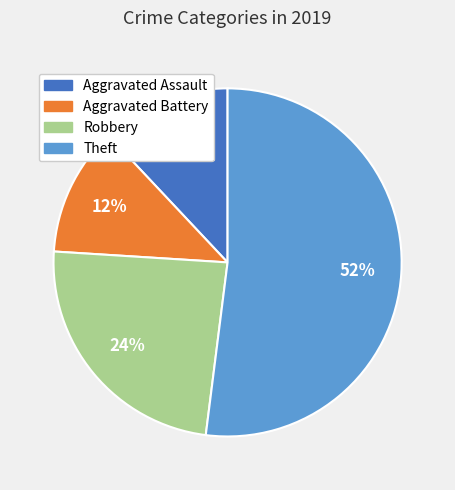

What percentage is the Robbery slice, to the nearest percent?

24%